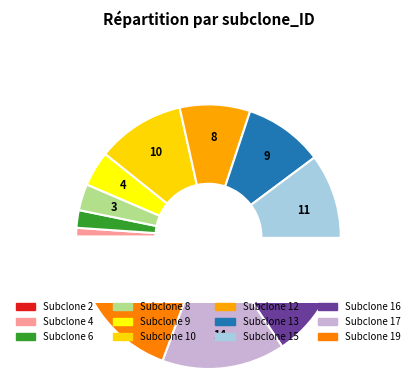

Which slice is the largest?

19